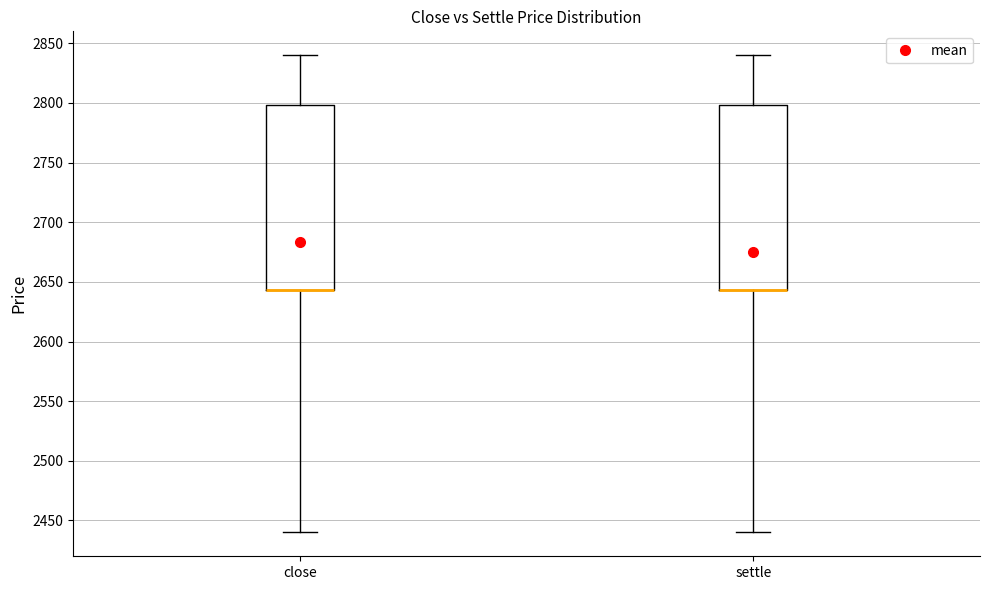

Reading left to right, read every box against the y-axis: the position of its median line, the range the box covers, and the ends of its whiskers. The values are not printed on the chart, so give them approximately, as read against the axis.

close: median 2645 (drawn on the box's lower edge), box 2645 to 2800, whiskers 2440 to 2840
settle: median 2645 (drawn on the box's lower edge), box 2645 to 2800, whiskers 2440 to 2840